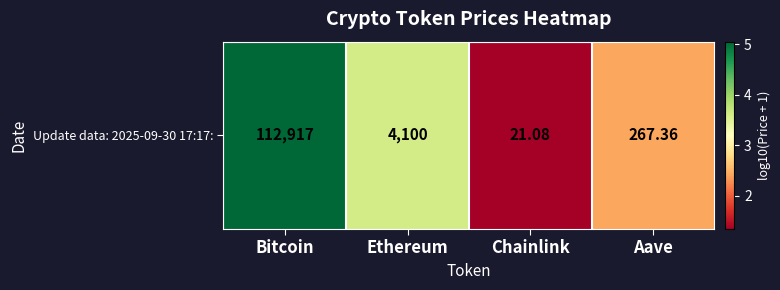

Is it true that the value at Chainlink is 2.2?

False